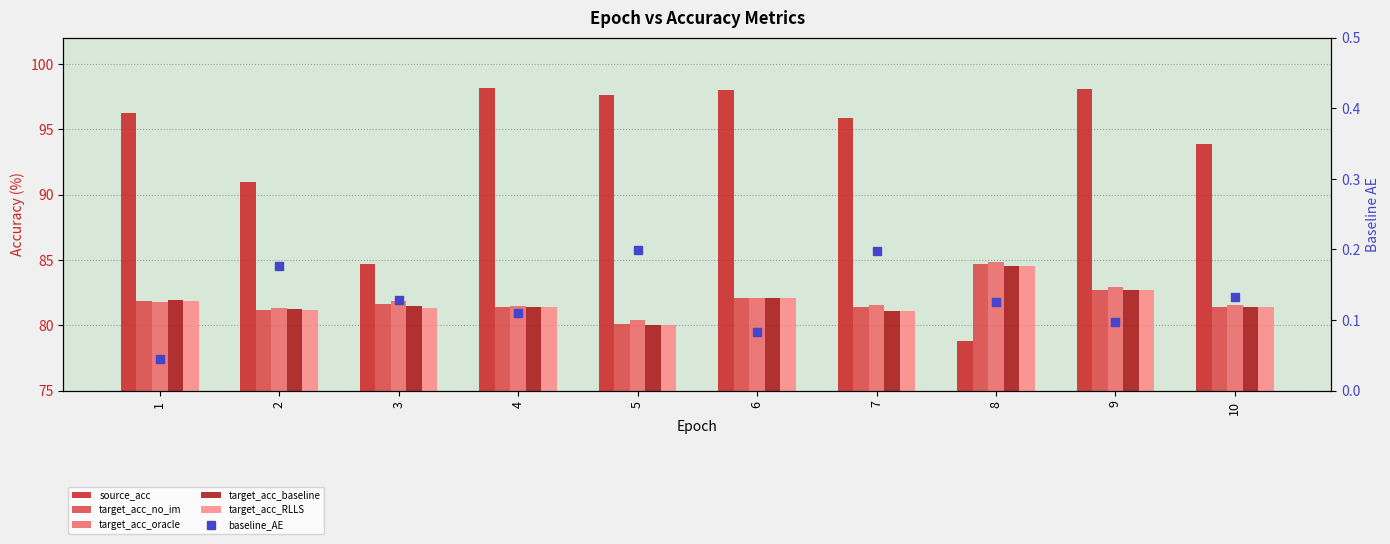

Which series has the largest total across all categories?

source_acc